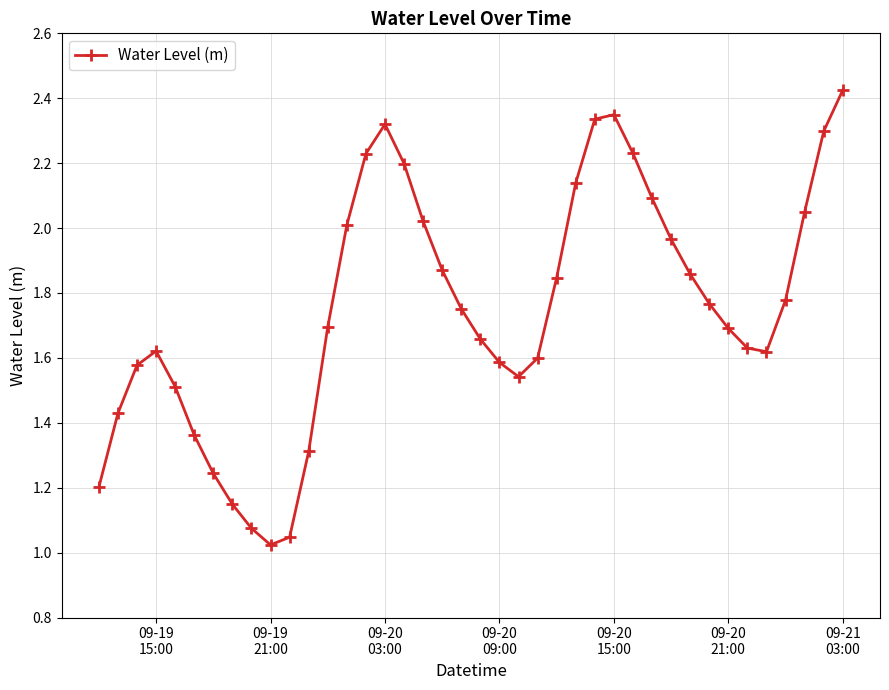

What is the difference between the second highest and minimum values?

1.3